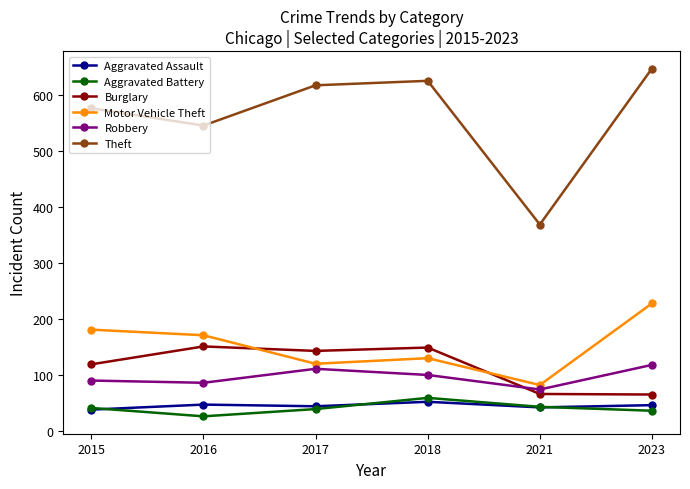

What is the value of the Robbery point at the 3rd from the left?

111